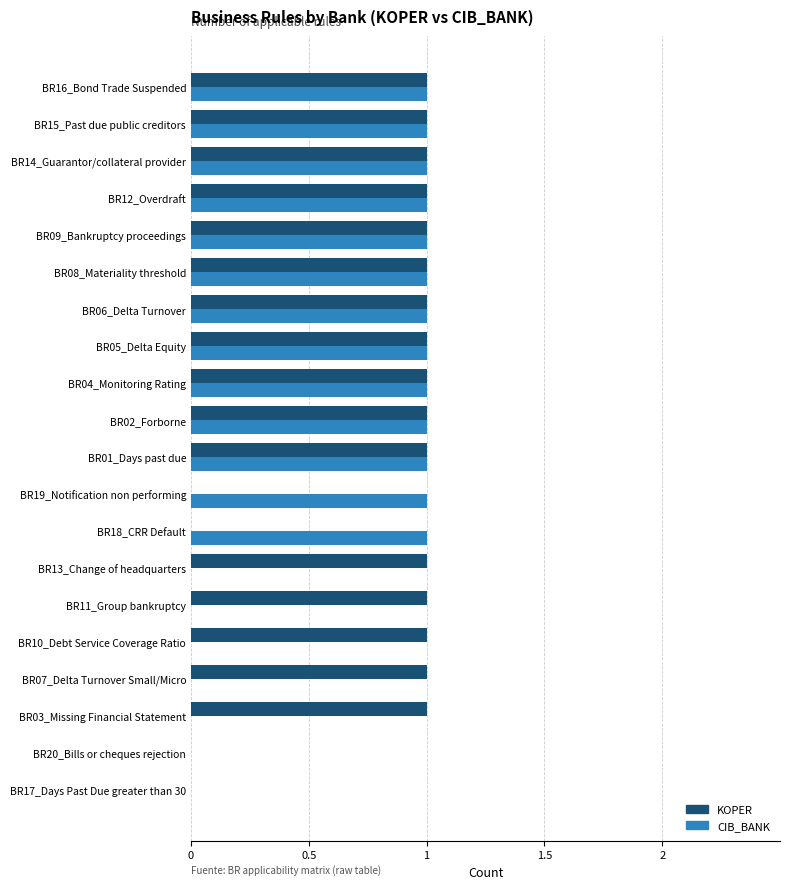

Which series has the largest total across all categories?

KOPER